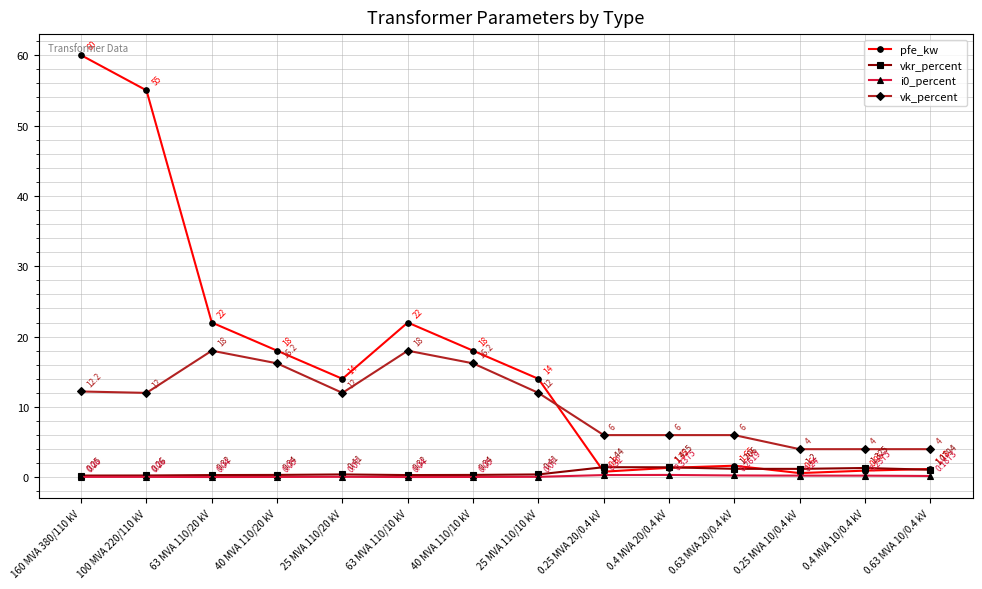

What is the difference between the vk_percent values at 100 MVA 220/110 kV and 0.25 MVA 20/0.4 kV?

6.0